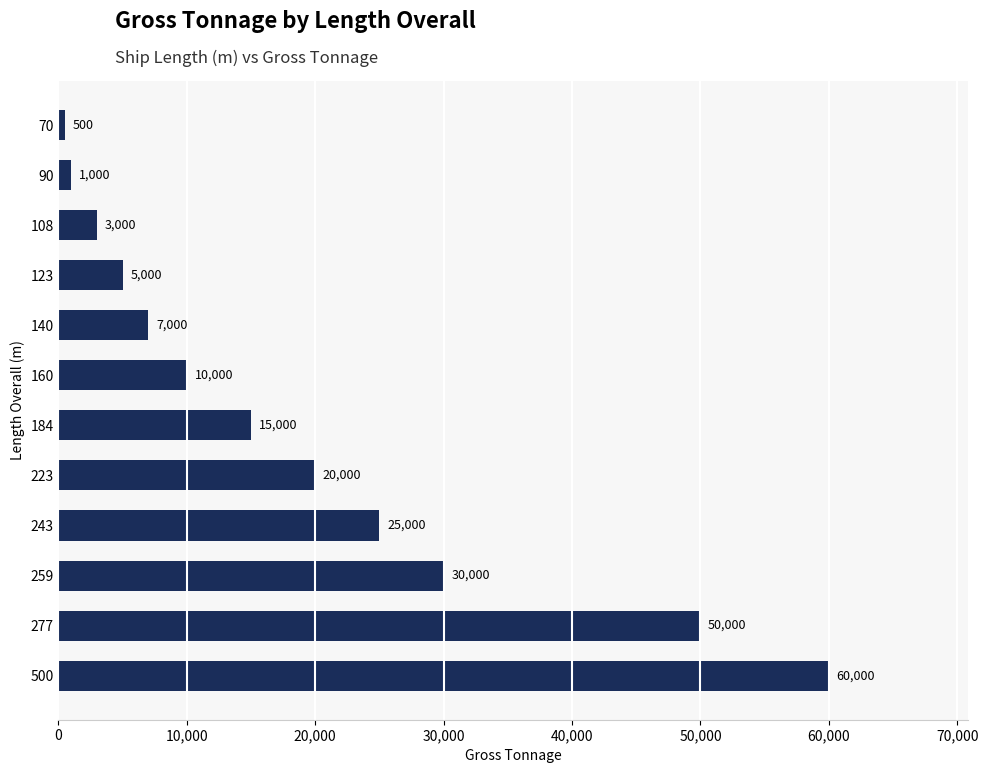

How many values are below 15000?

6